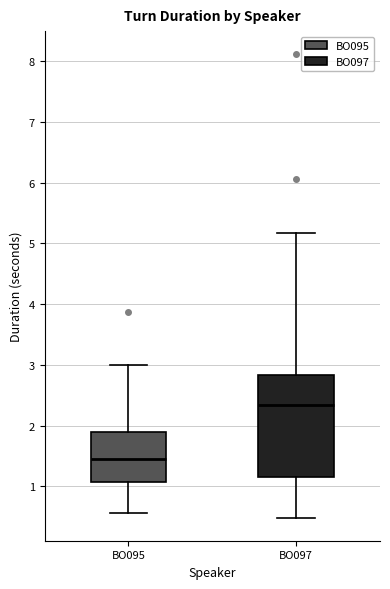

Reading left to right, transcribe this box plot: for each box, give where its median line is, the range the box spans, and where its two whiskers end, as read against the y-axis. The values are not printed on the chart, so give them approximately, as read against the axis.

BO095: median 1.5, box 1.1 to 1.9, whiskers 0.6 to 3.0
BO097: median 2.3, box 1.2 to 2.8, whiskers 0.5 to 5.2